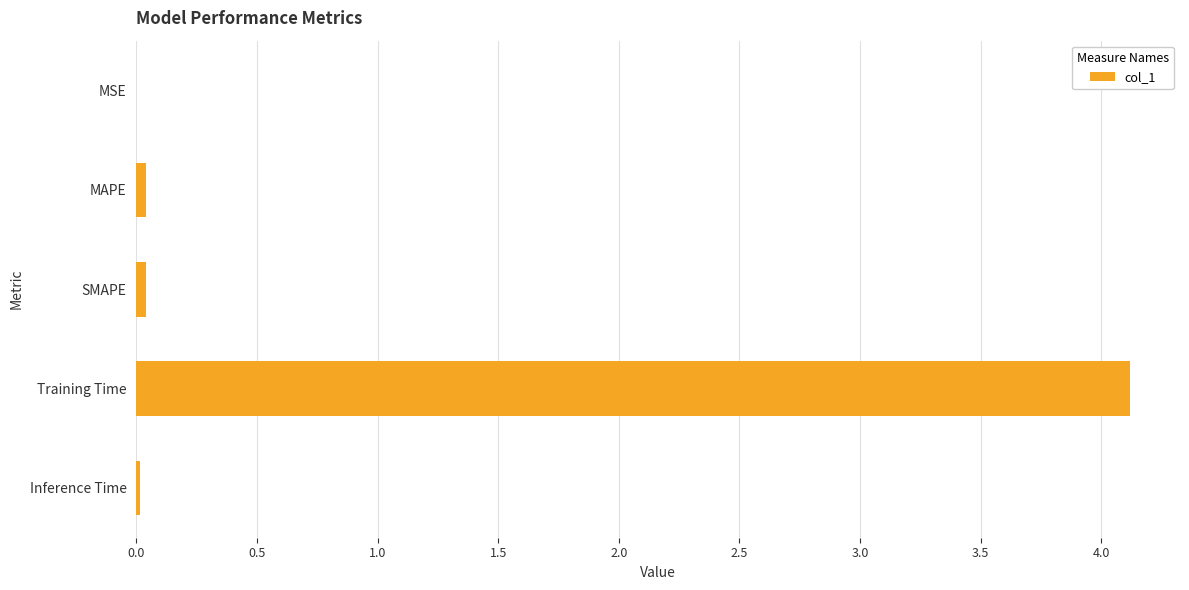

Between Training Time and MAPE, which is larger?

Training Time